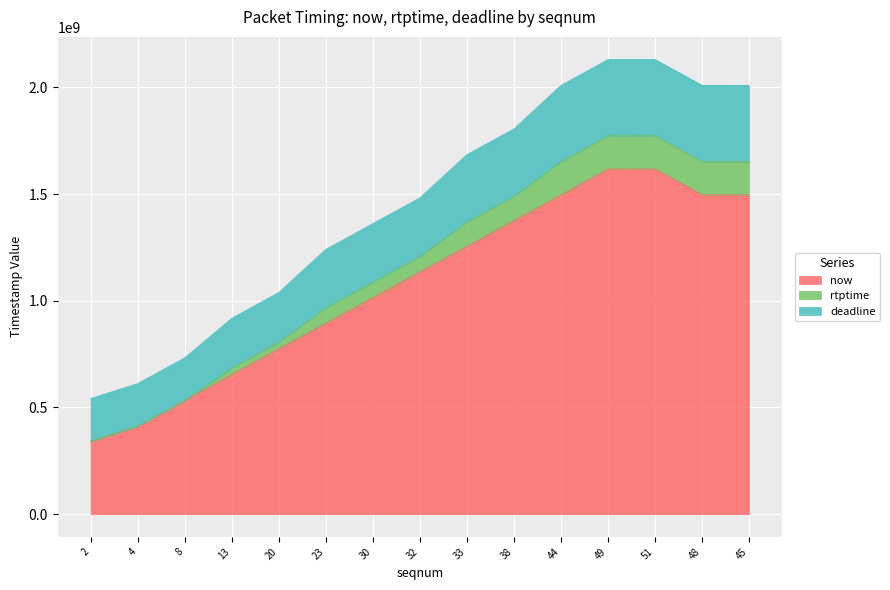

What is the difference between the maximum and minimum values in the now series?

1275835000